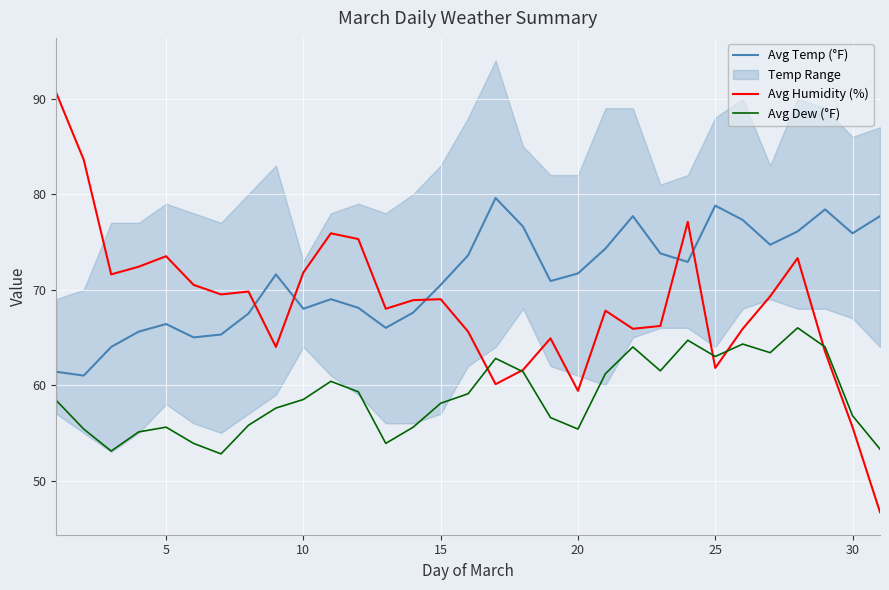

True or false: Avg Dew (°F) has a value of 55.4 at 20.

True